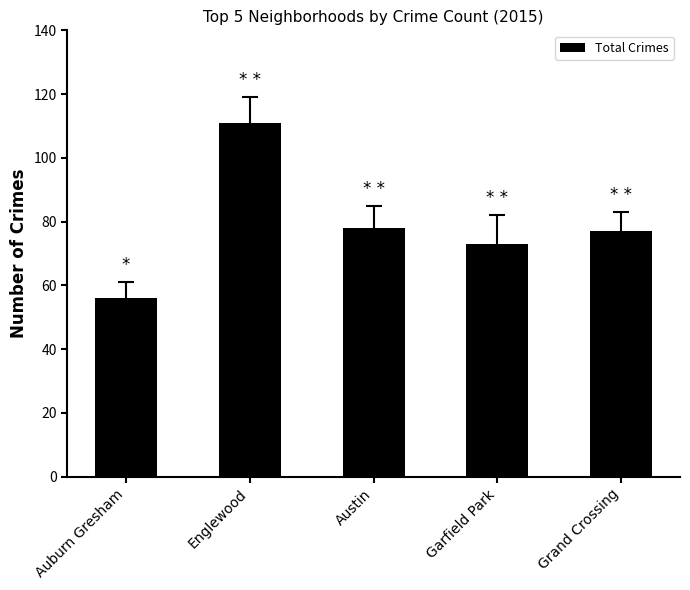

What is the approximate value at Auburn Gresham?

56